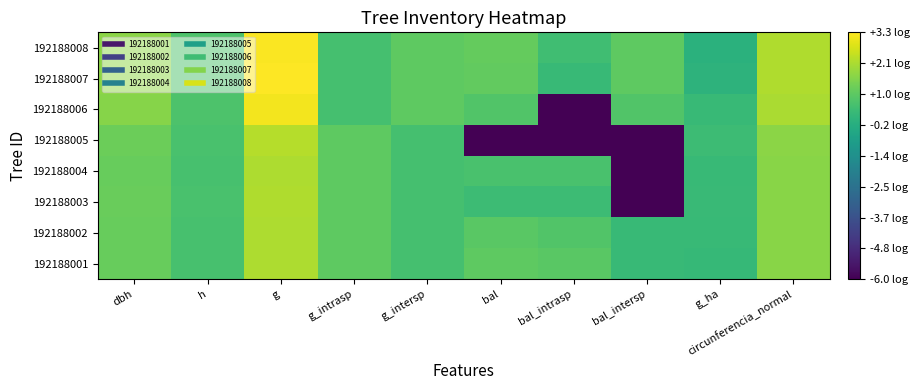

Rank the series at h from highest to lowest value.

192188007, 192188008, 192188006, 192188005, 192188003, 192188004, 192188002, 192188001